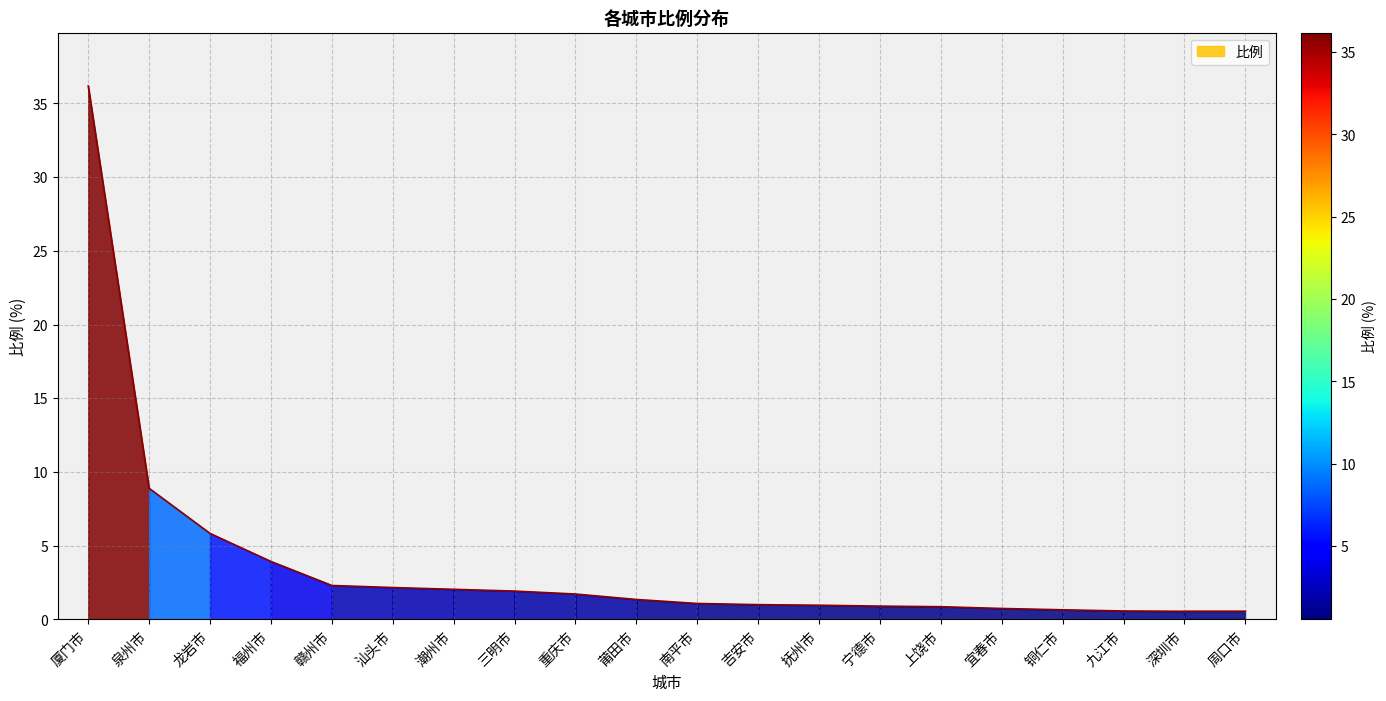

Is it true that the value at 宁德市 is 0.9?

True